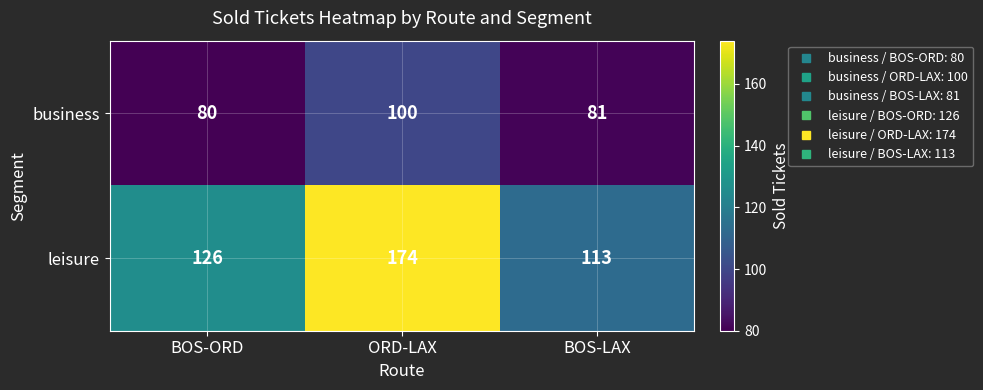

Which series has the largest range (max minus min)?

leisure